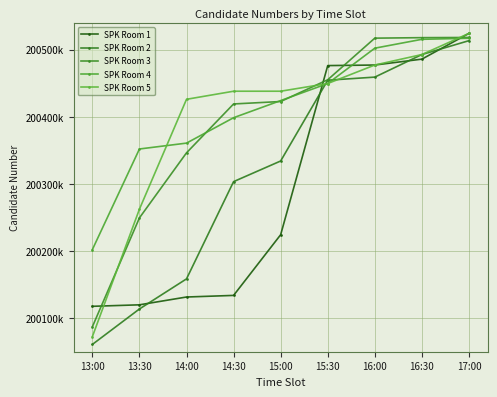

Is it true that SPK Room 3 equals 200087147 at 13:00?

True